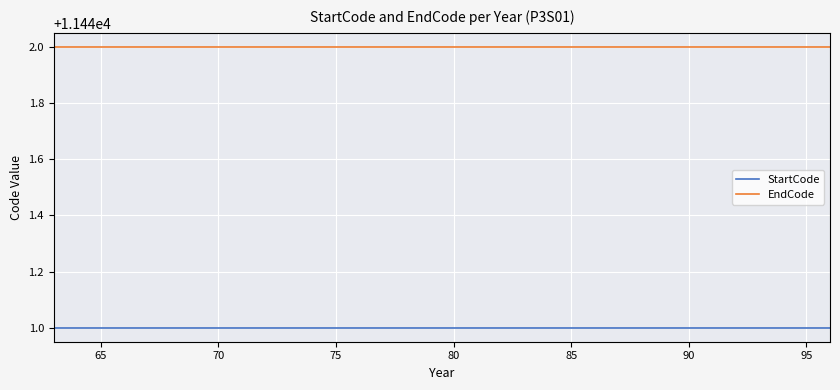

True or false: EndCode and StartCode intersect in this chart.

False